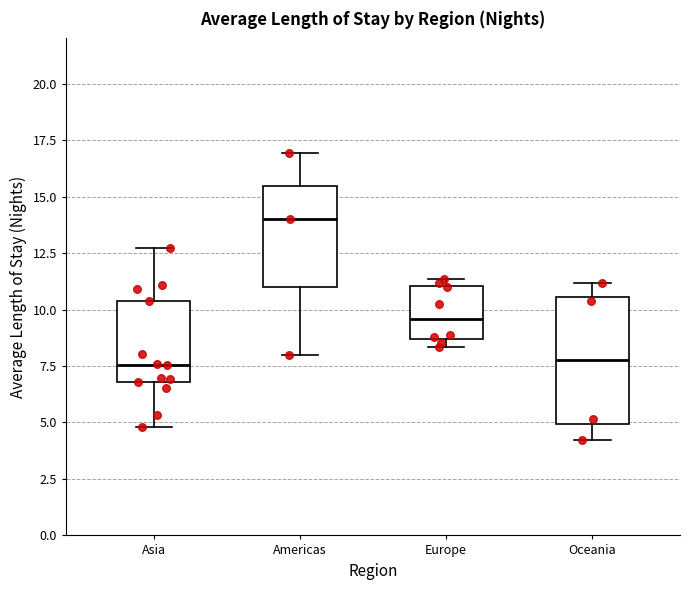

Reading left to right, transcribe this box plot: for each box, give where its median line is, the range the box spans, and where its two whiskers end, as read against the y-axis. The values are not printed on the chart, so give them approximately, as read against the axis.

Asia: median 7.5, box 7.0 to 10.5, whiskers 5.0 to 12.5
Americas: median 14.0, box 11.0 to 15.5, whiskers 8.0 to 17.0
Europe: median 9.5, box 8.5 to 11.0, whiskers 8.5 (just below the box's lower edge) to 11.5
Oceania: median 8.0, box 5.0 to 10.5, whiskers 4.0 to 11.0